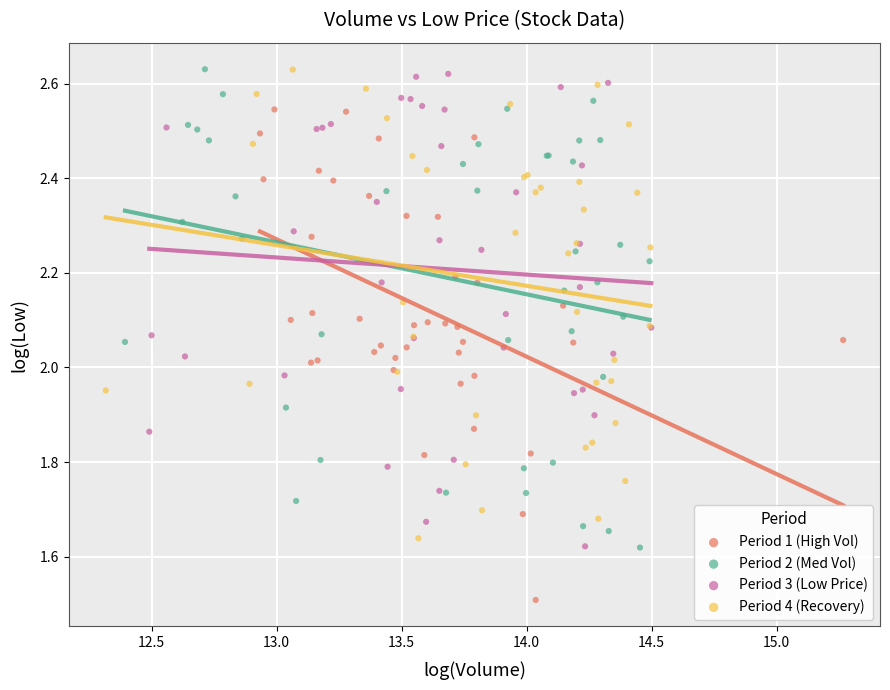

Which series has the widest spread of Y values?

Period 1 (High Vol)